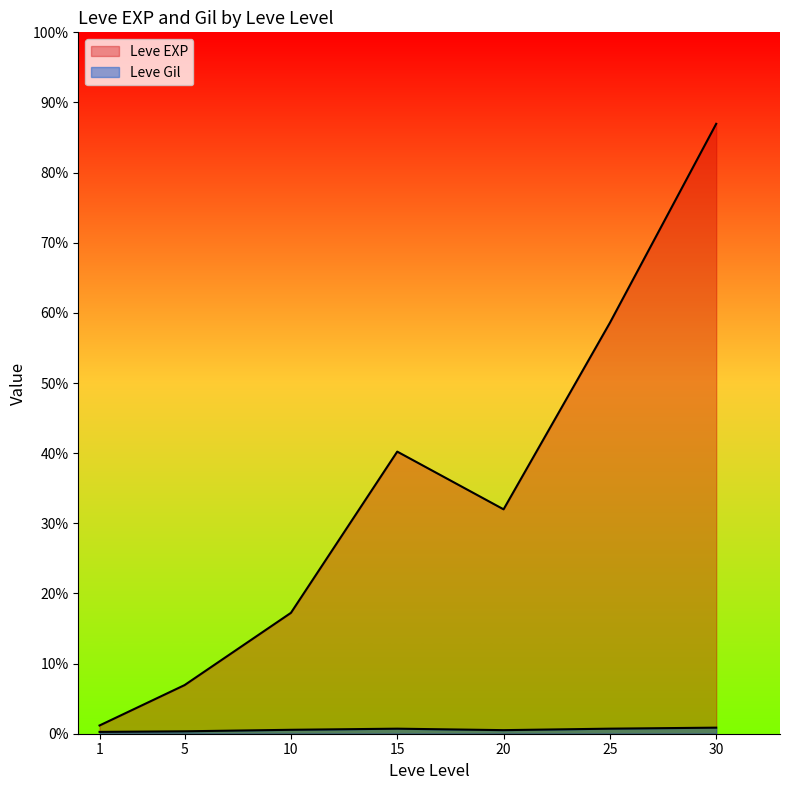

Does the chart display data point markers on the line(s)?

No